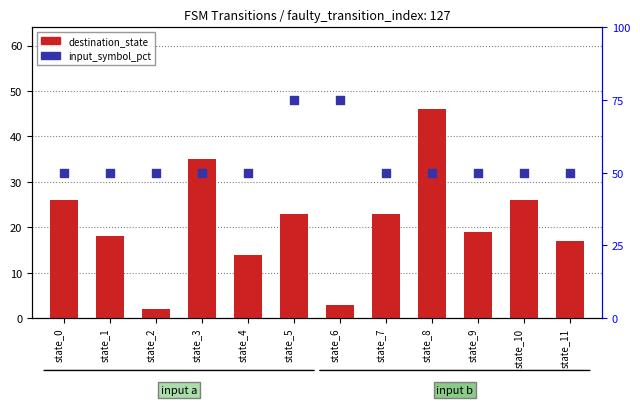

What is the total value across all series at state_2?

52